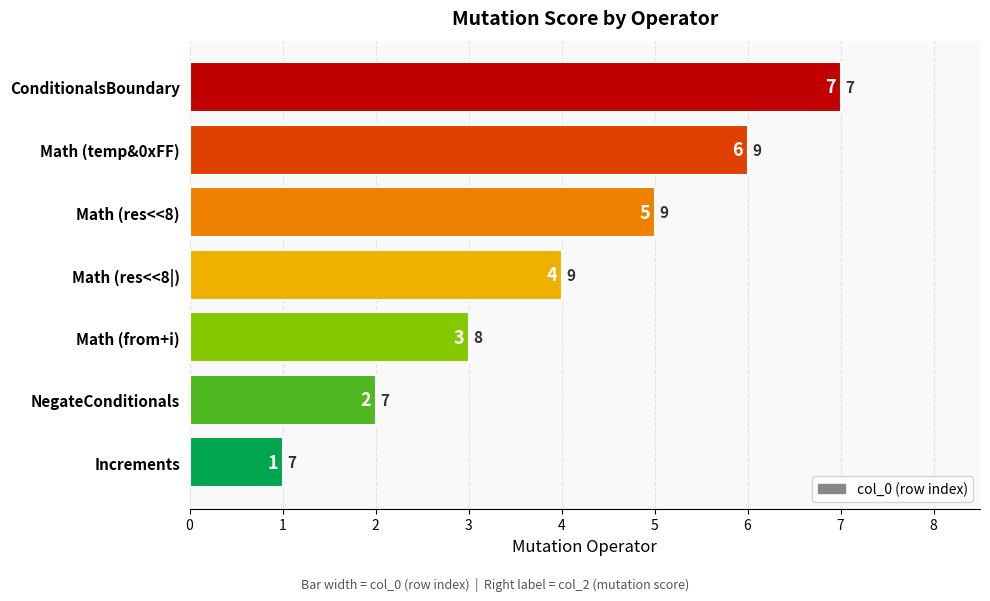

What is the change in value from Math (res<<8|) to Math (res<<8)?

+1